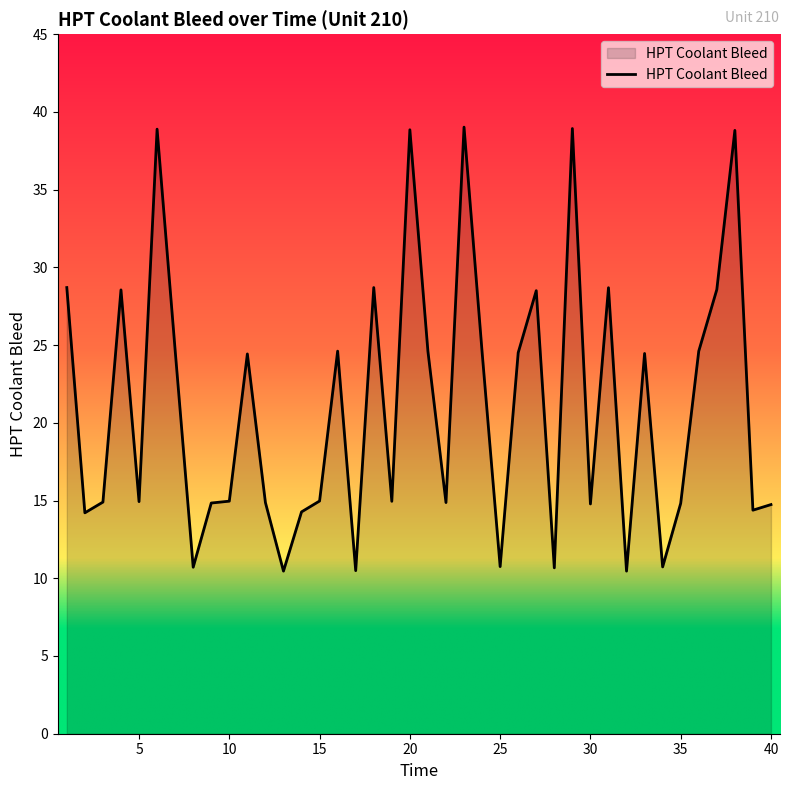

What is the minimum value shown in the chart?

10.5